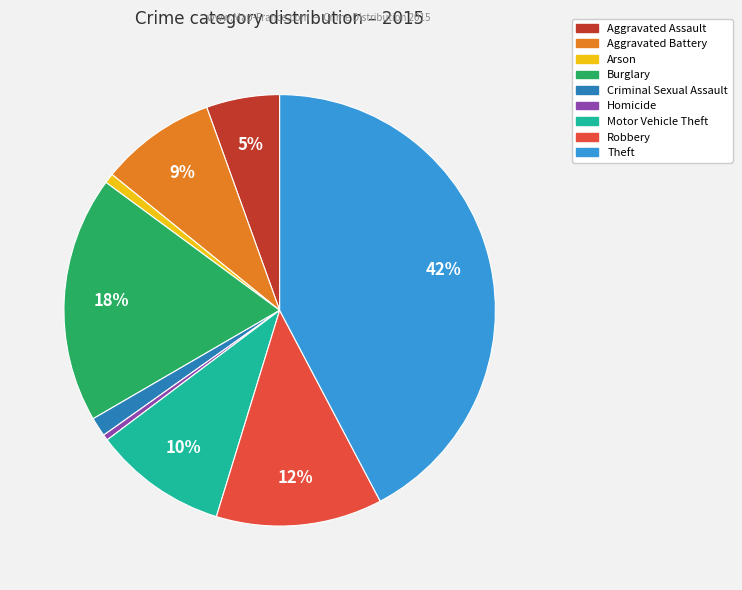

To the nearest percent, what percentage of the pie is Aggravated Battery?

9%